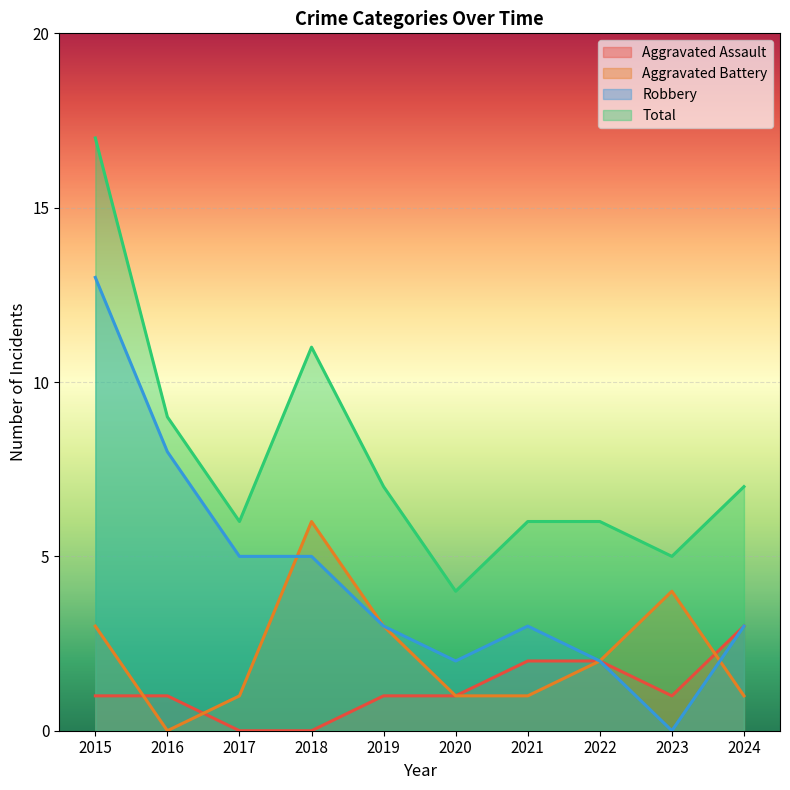

What is the value of the Aggravated Battery point at the 10th from the left?

1